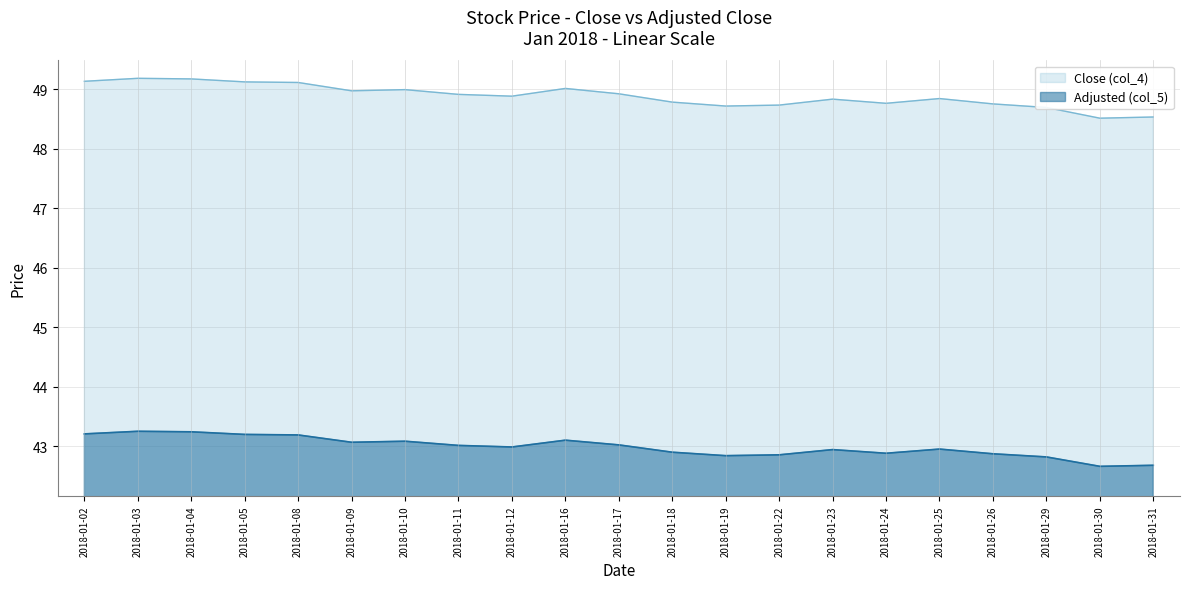

How many lines are shown in the chart?

2